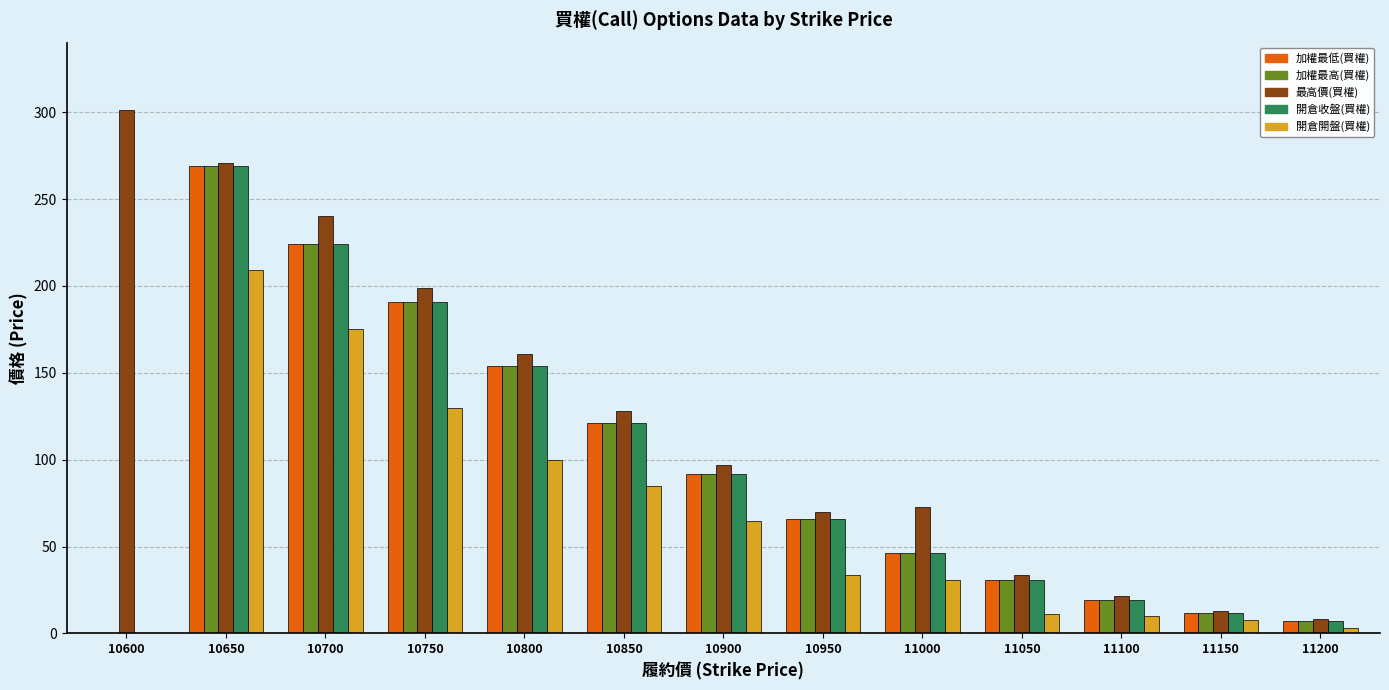

The value of 最高價(買權) at 11100 is 21.5. True or false?

True